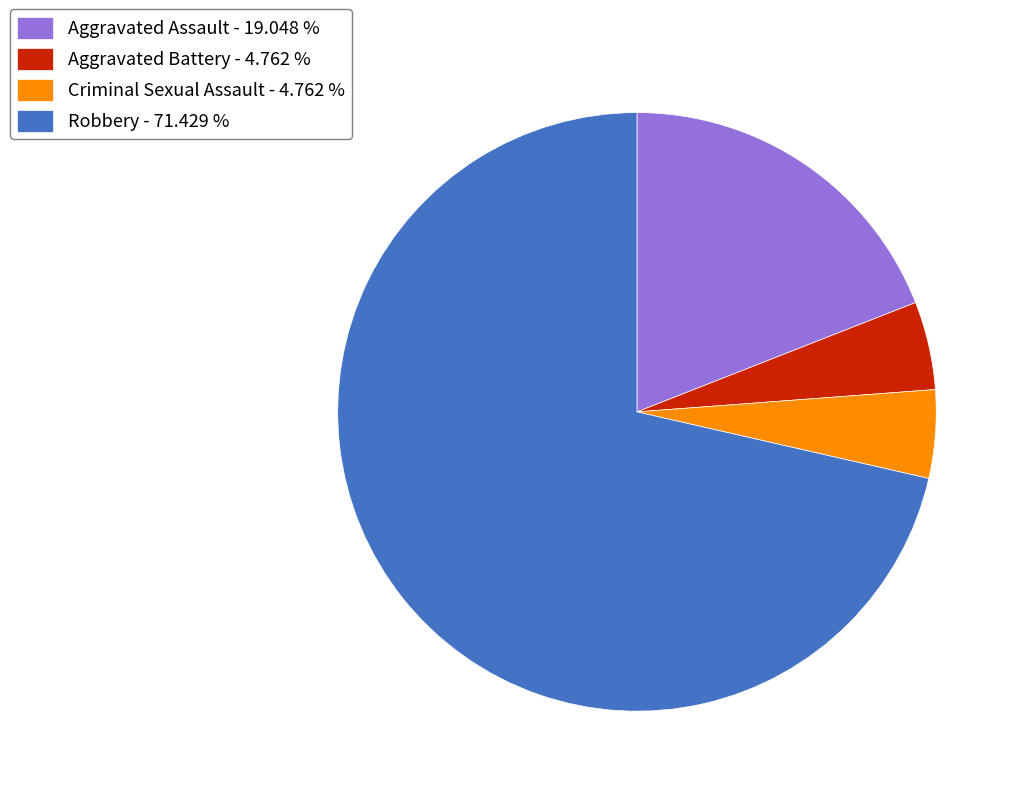

Does any single category account for the majority?

Yes